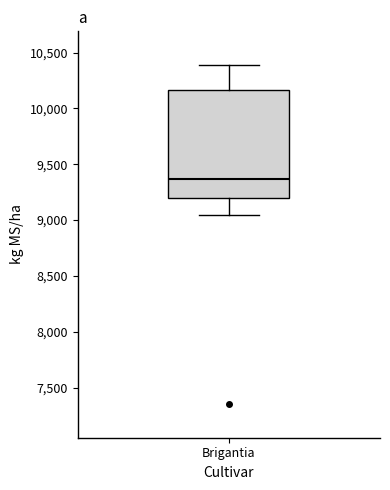

Transcribe this box plot: give where the median line is, the range the box spans, and where the two whiskers end, as read against the y-axis. The values are not printed on the chart, so give them approximately, as read against the axis.

median 9350, box 9200 to 10150, whiskers 9050 to 10400